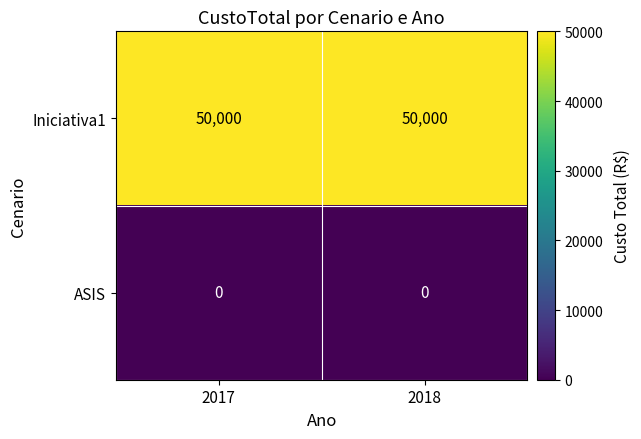

How many categories are shown in the chart?

2